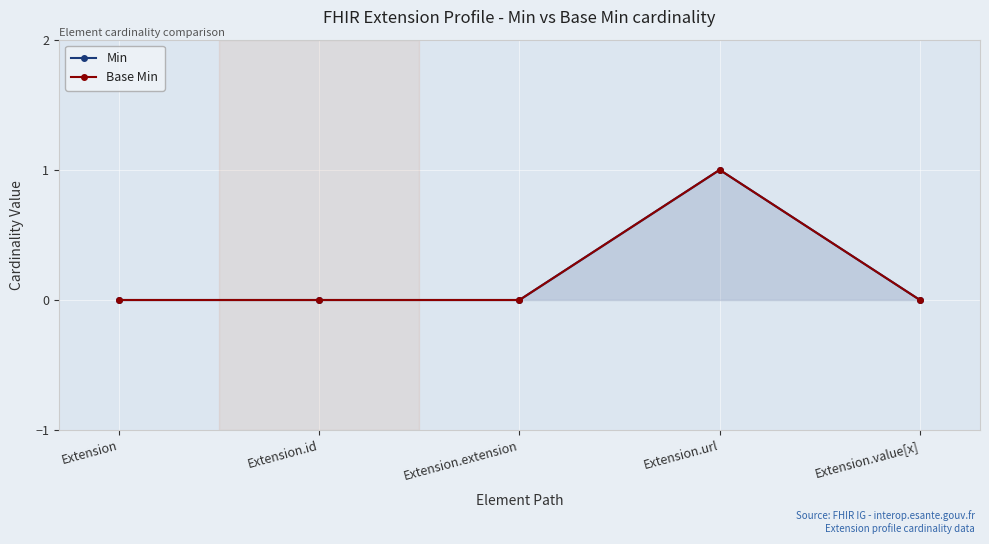

What is the maximum value shown in the chart?

1